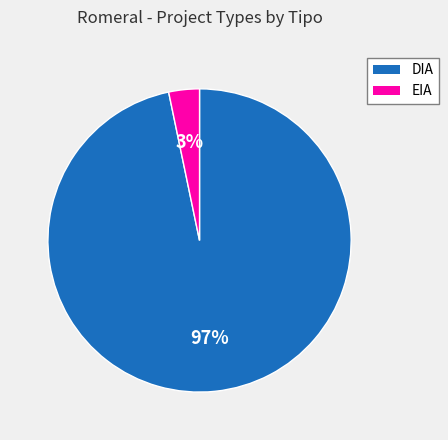

To the nearest percent, what is the average slice percentage?

50%